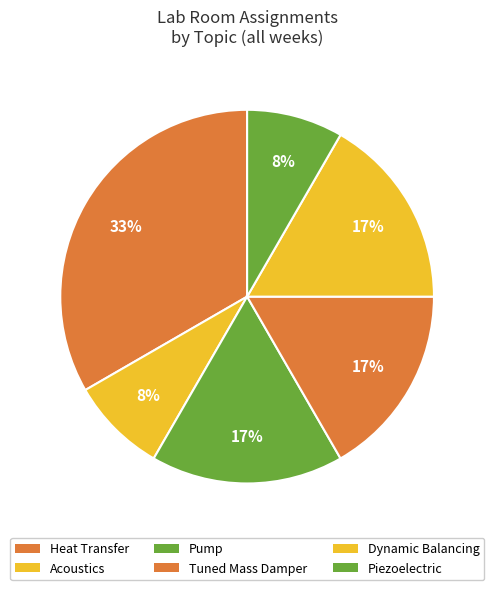

Rank the categories by value from highest to lowest.

Heat Transfer, Pump, Tuned Mass Damper, Dynamic Balancing, Acoustics, Piezoelectric